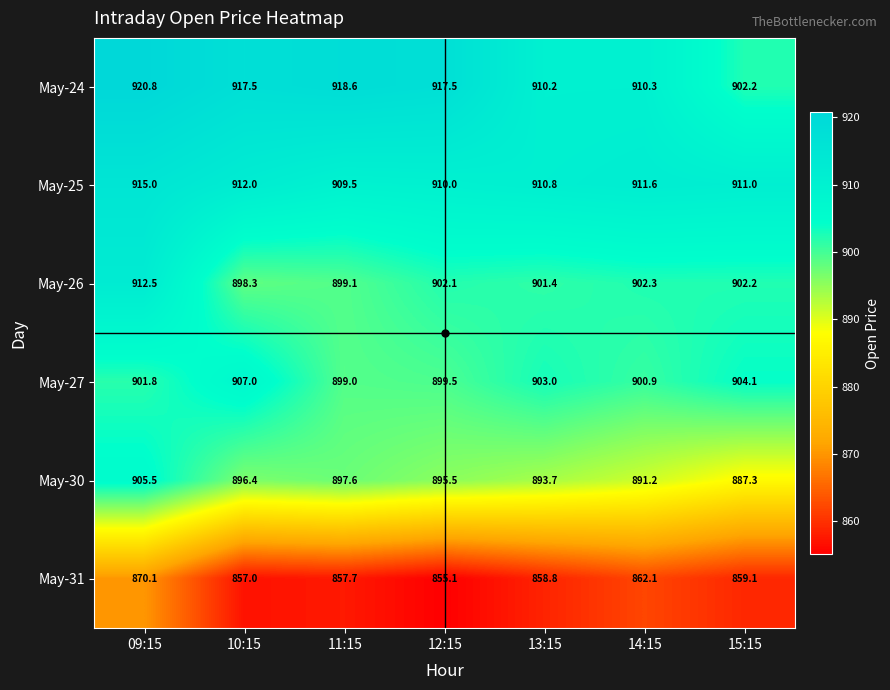

What is the sum of all May-24 values?

6397.1